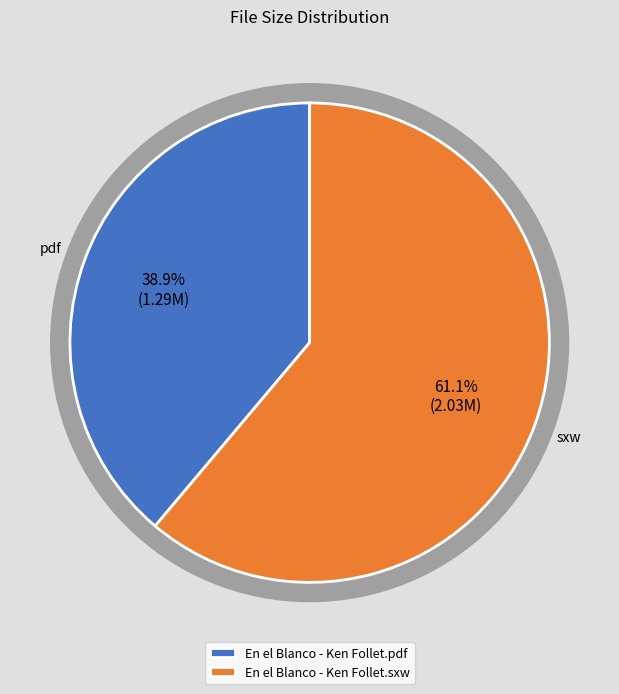

To the nearest percent, what is the difference between the En el Blanco - Ken Follet.sxw and En el Blanco - Ken Follet.pdf slice percentages?

22%